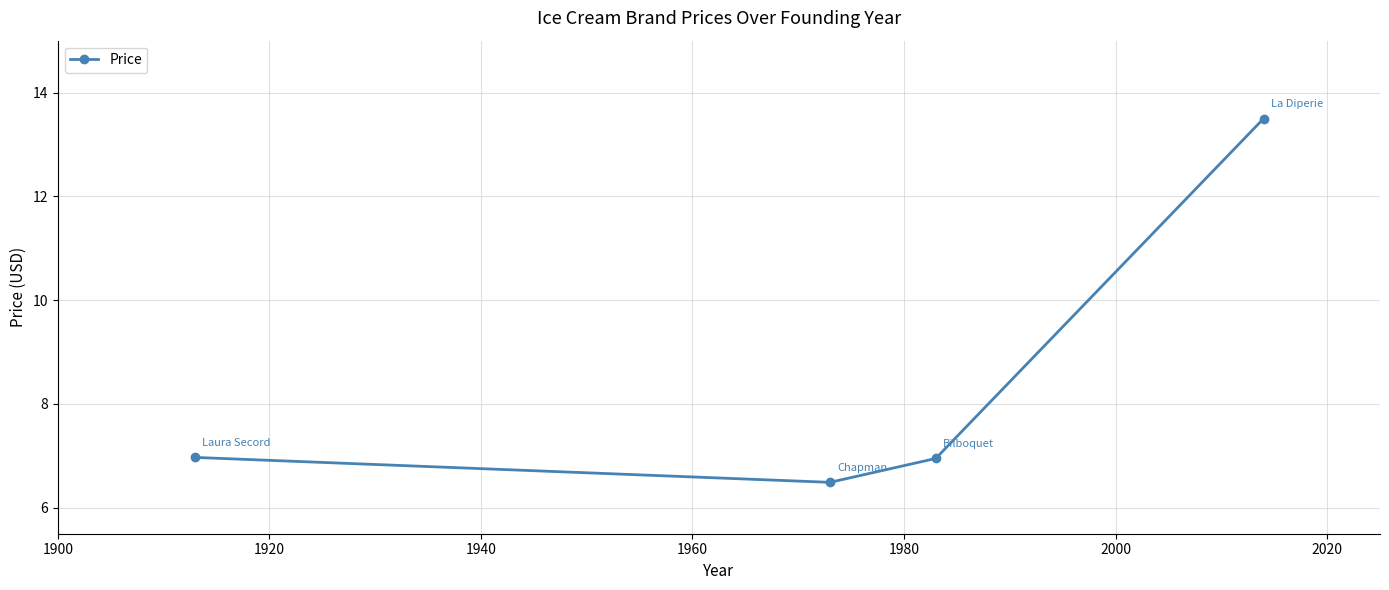

Reading left to right, list all the values displayed in this chart.

7.0	6.5	7.0	13.5